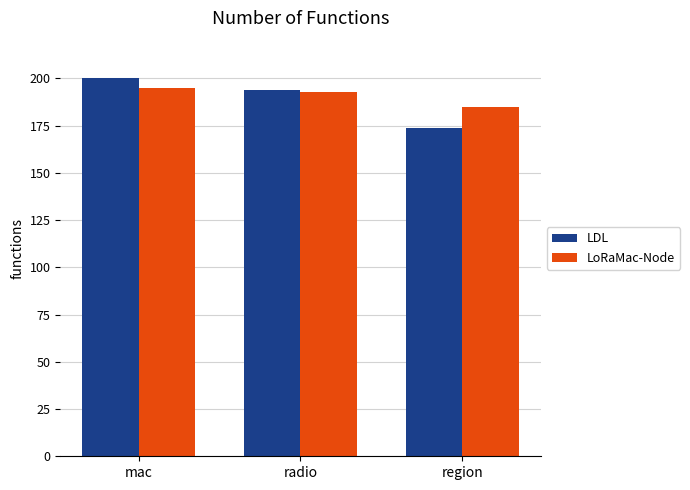

What are all the series names shown in the legend?

LDL, LoRaMac-Node